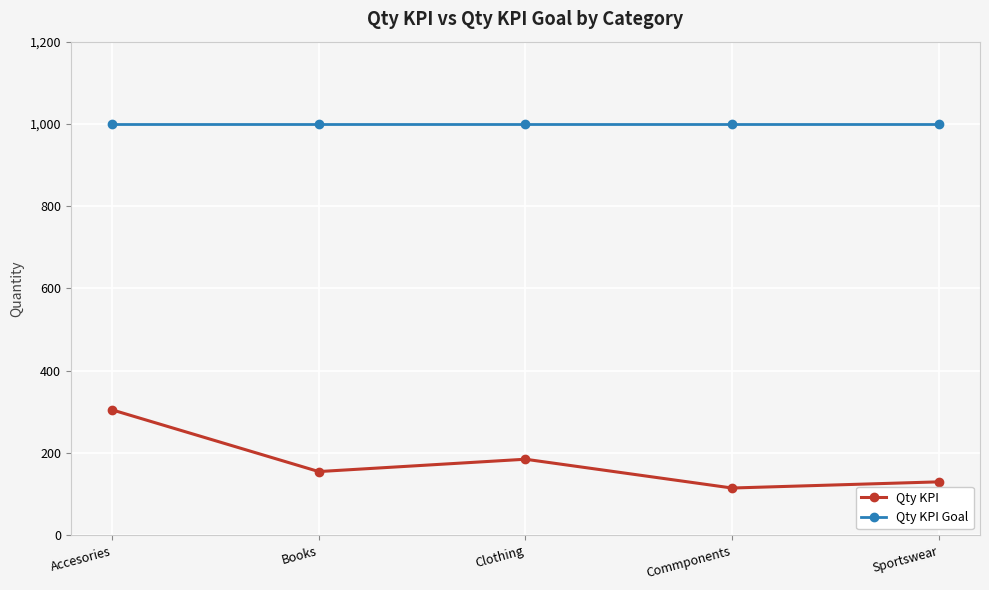

True or false: Qty KPI and Qty KPI Goal intersect in this chart.

False